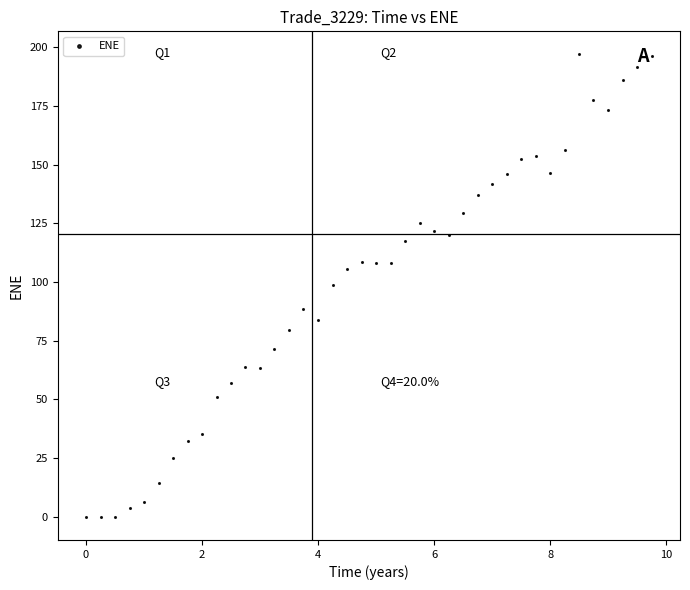

What is the range of X values (max minus min)?

9.8